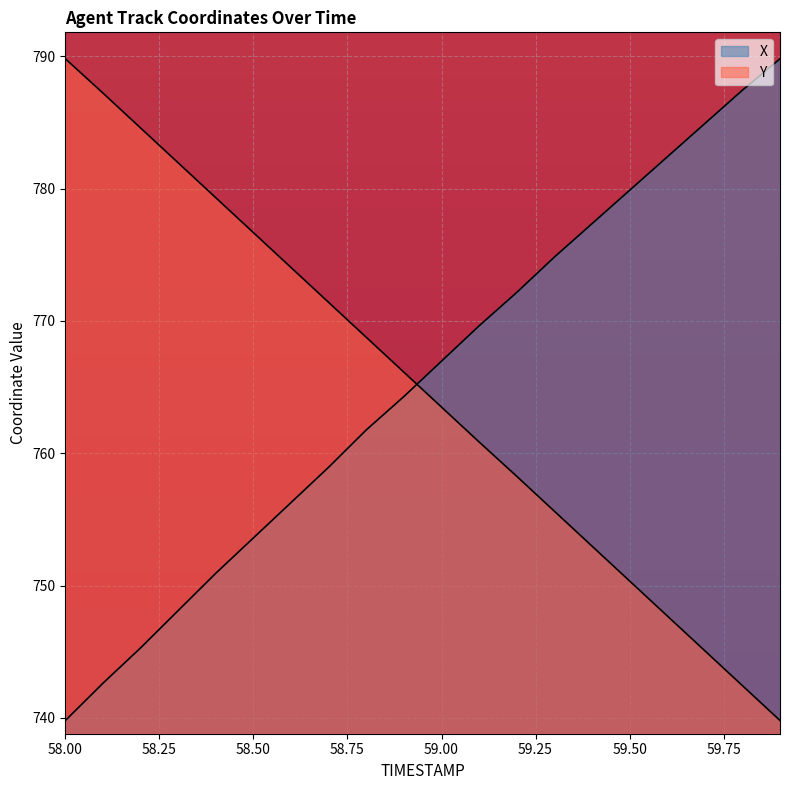

What are all the series names shown in the legend?

X, Y